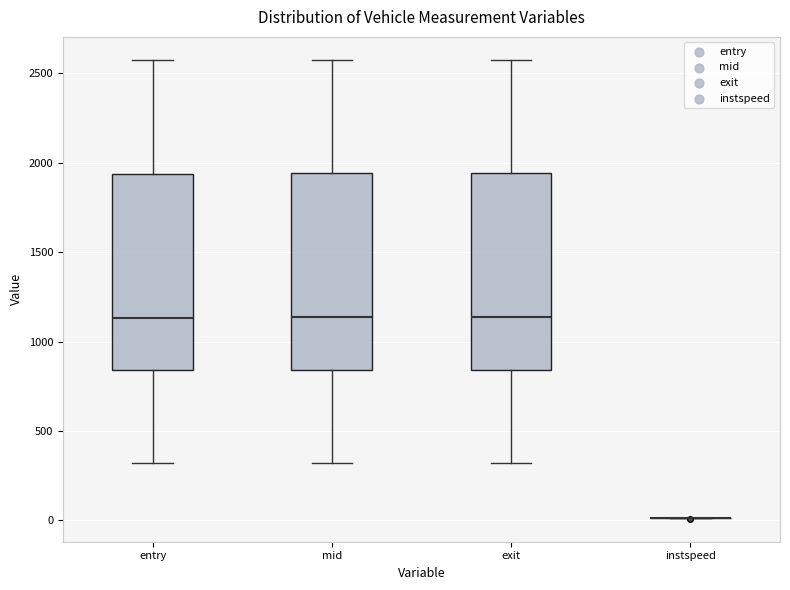

Where is the upper edge of the box for entry on the y-axis? The values are not printed on the chart, so give them approximately, as read against the axis.

1950